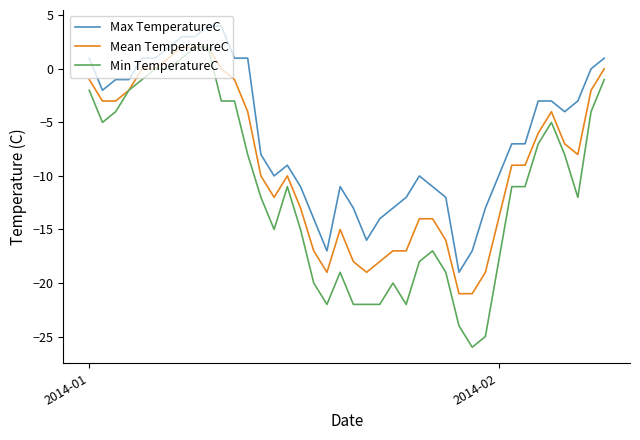

What is the maximum value for Max TemperatureC?

4